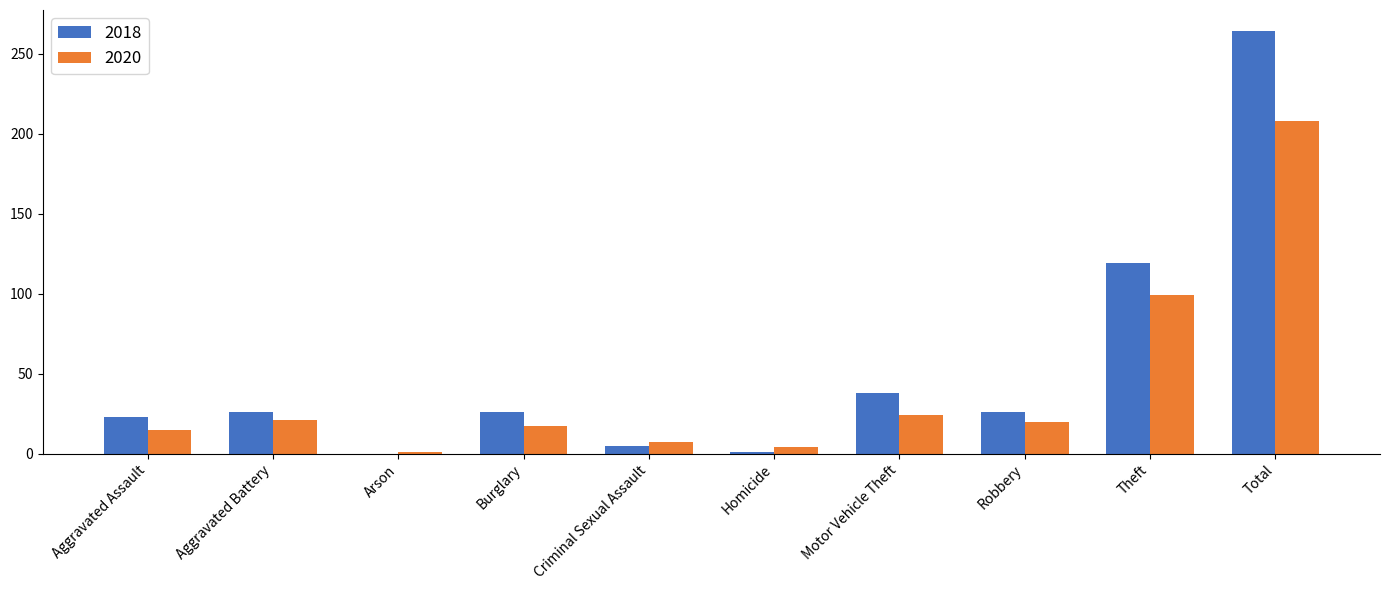

Which series has the largest total across all categories?

2018